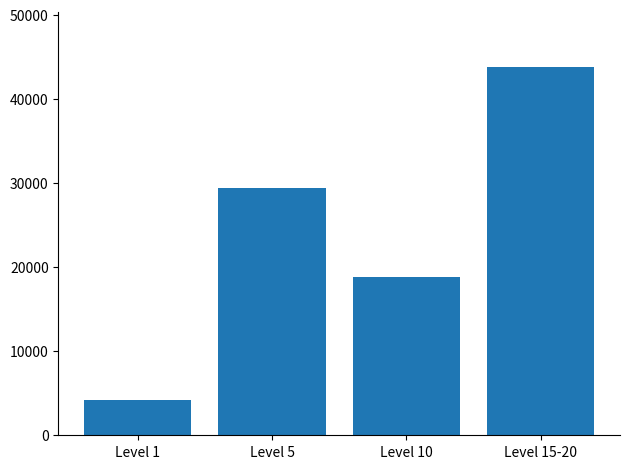

Does the chart contain any negative values?

No